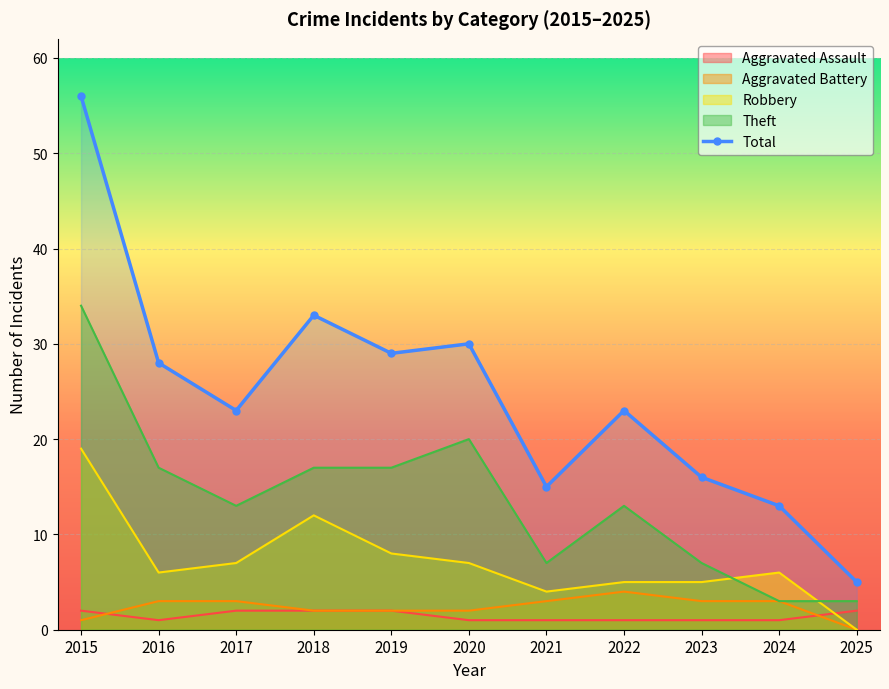

The value at 2025 is 2. True or false?

False